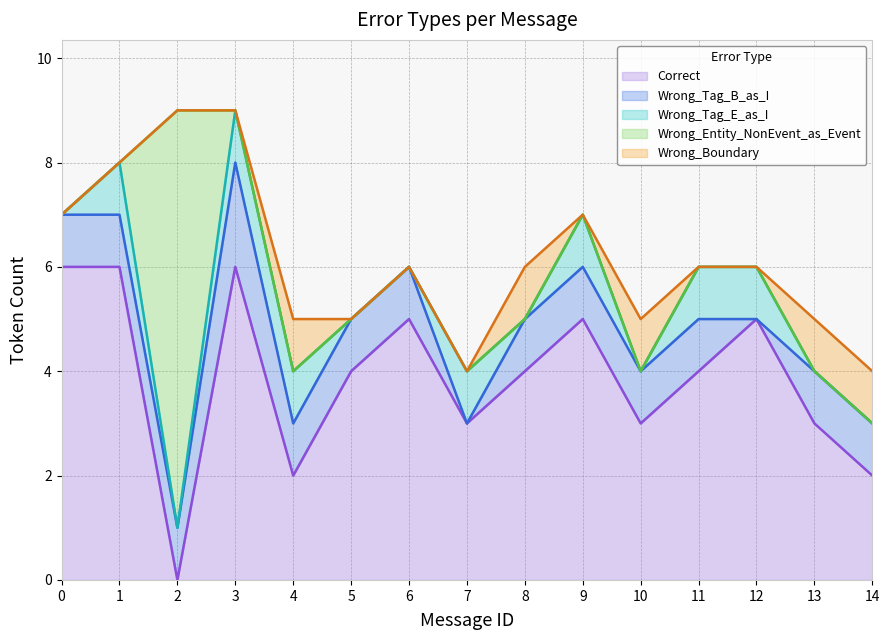

What is the value of the Wrong_Tag_E_as_I point at the 5th from the left?

1